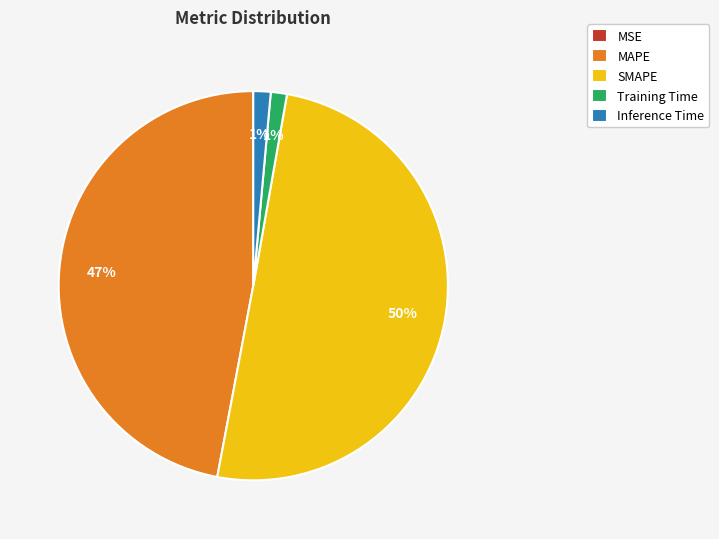

What is the largest slice in the pie chart?

SMAPE